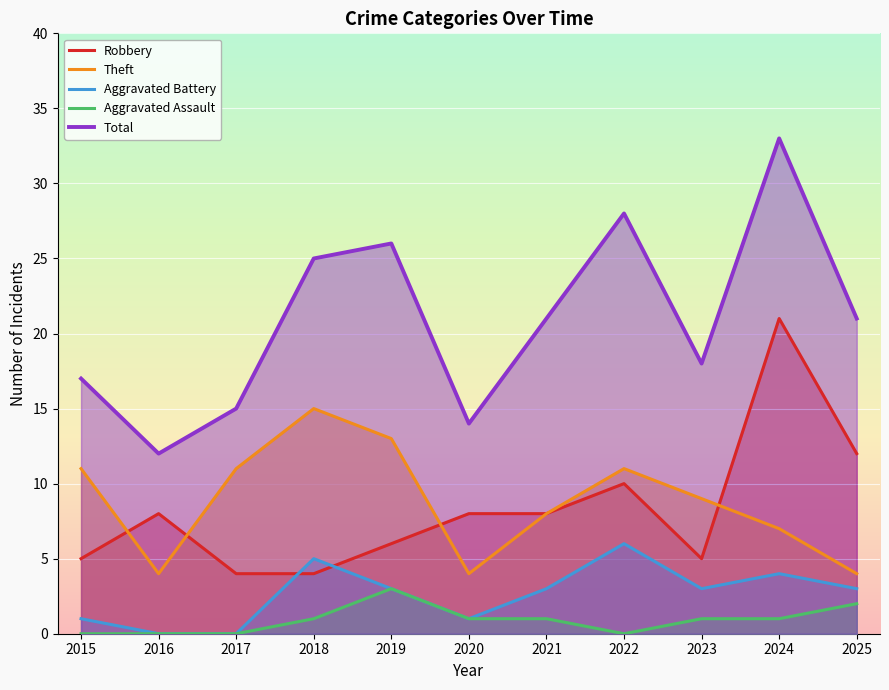

How many values in the Total series exceed 21?

4